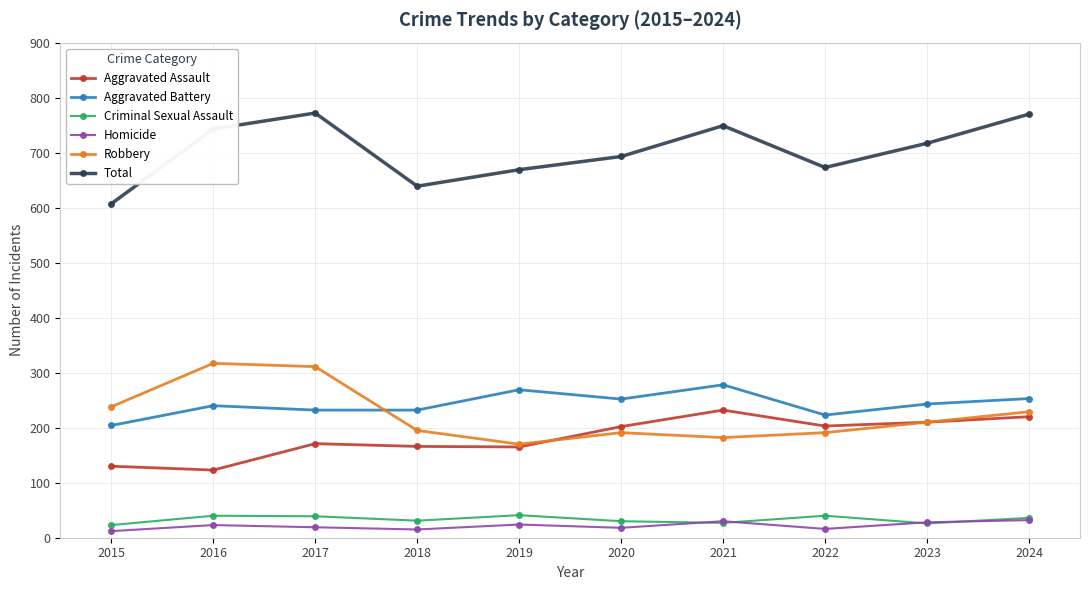

What are all the series names shown in the legend?

Aggravated Assault, Aggravated Battery, Criminal Sexual Assault, Homicide, Robbery, Total